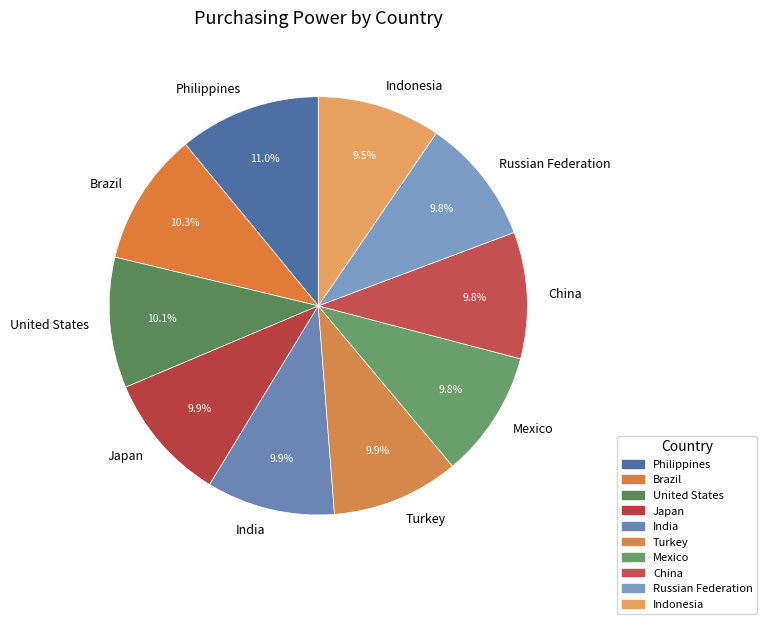

Which category has the biggest portion of the pie?

Philippines